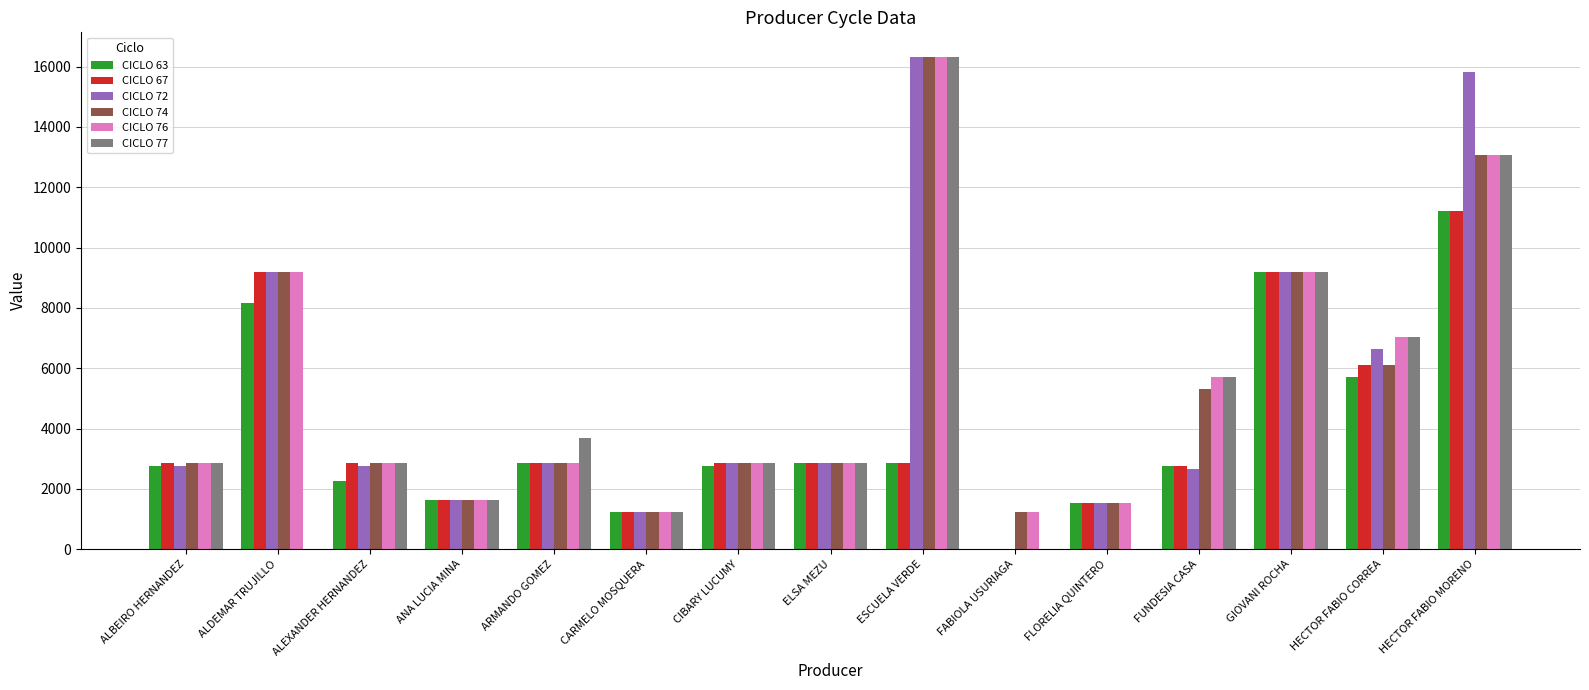

True or false: CICLO 77 has a value of 2856 at ELSA MEZU.

True